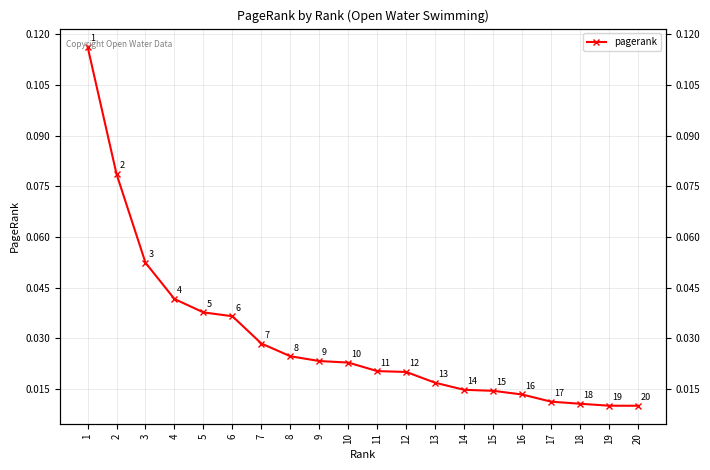

Where is the data nearest to the value 0?

20